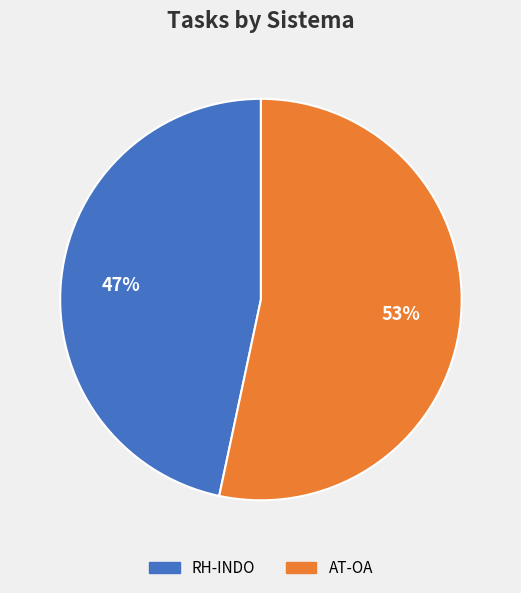

Does any single category account for the majority?

Yes